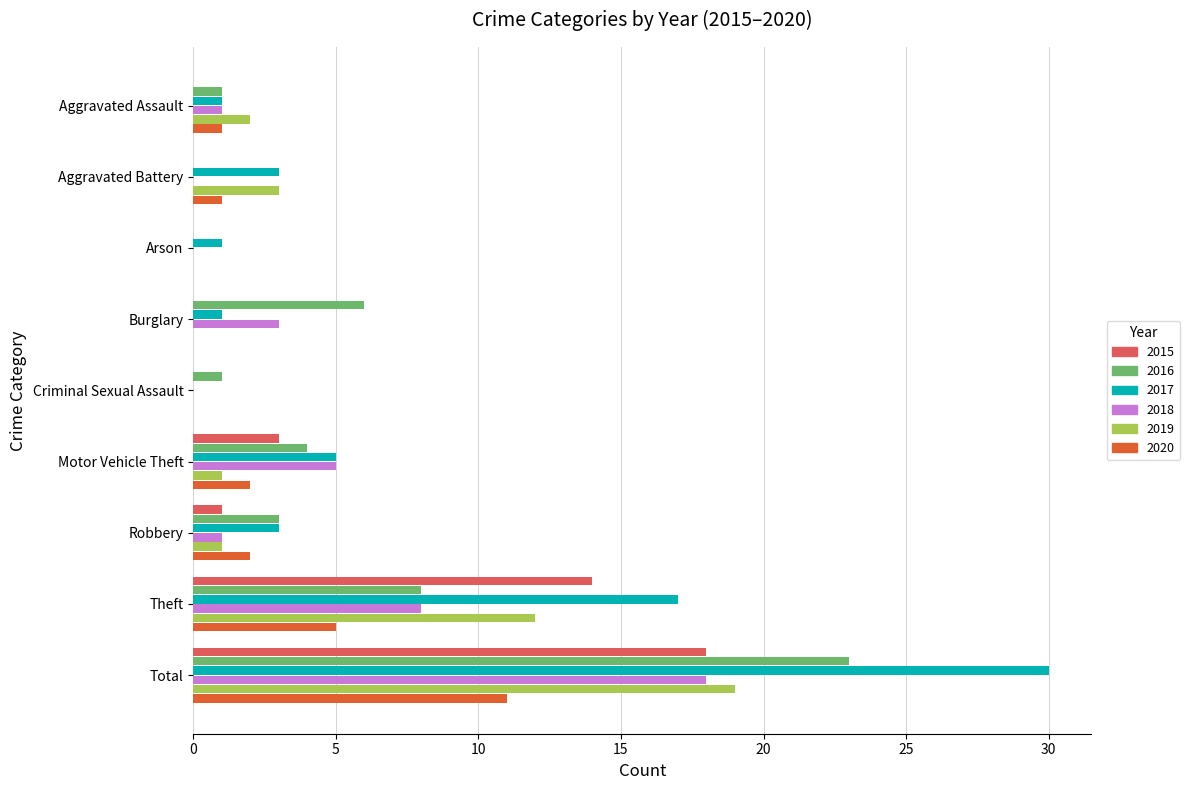

At which label is 2017 closest to 15?

Theft